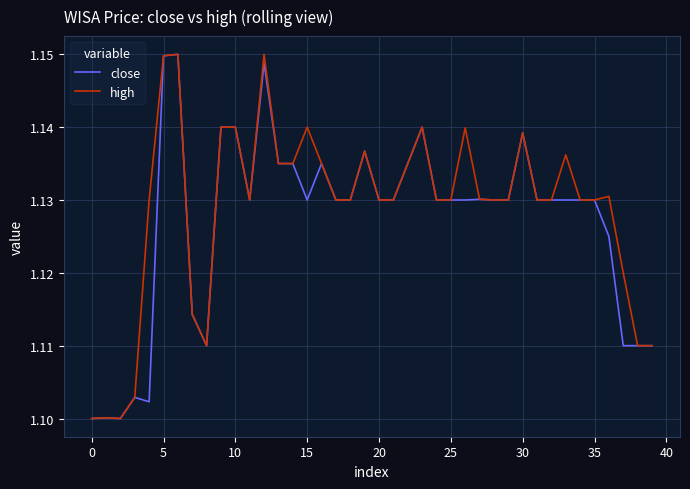

Which series has the largest total across all categories?

high